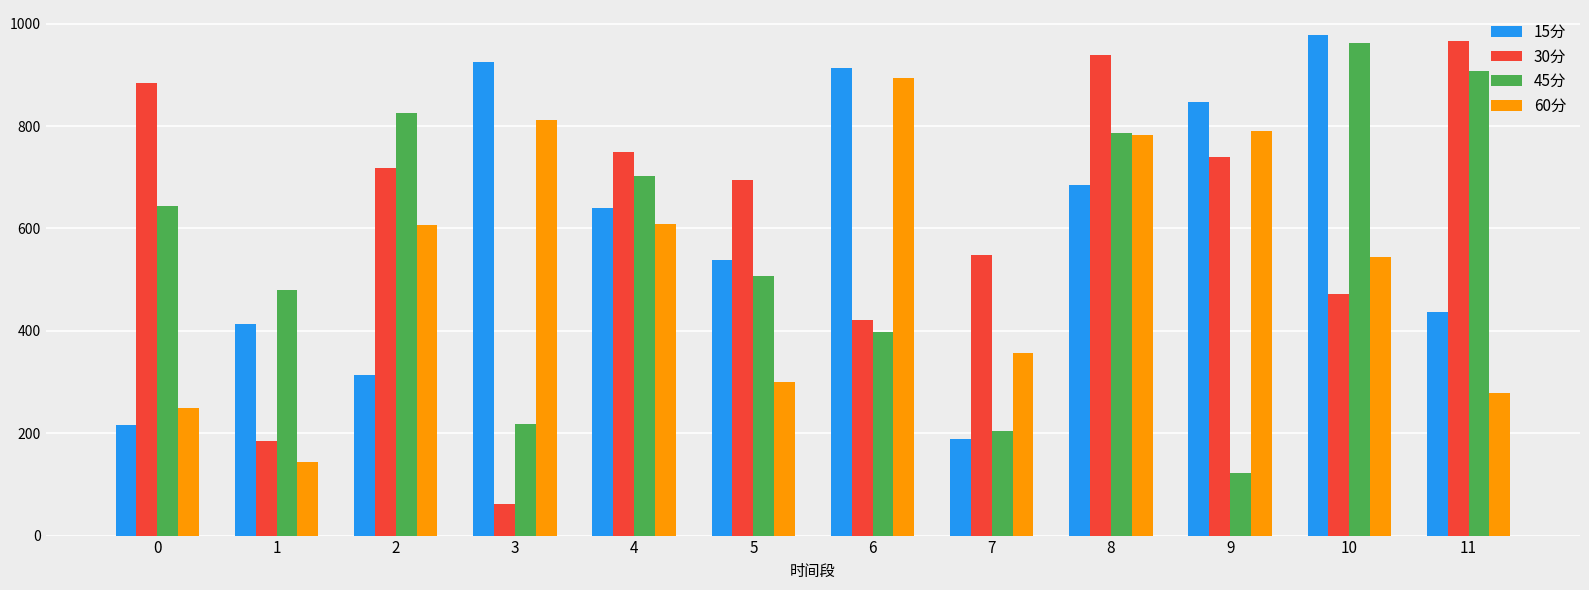

How many data points does each series have?

12